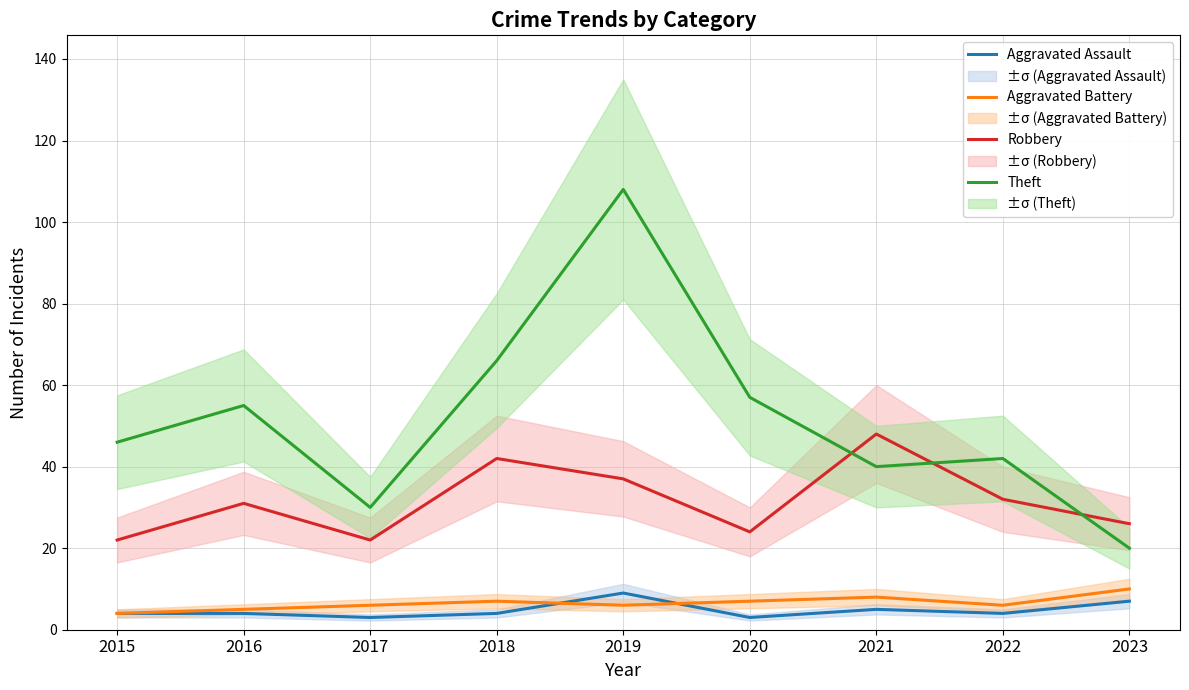

Which series changed the most between 2017 and 2018?

Theft